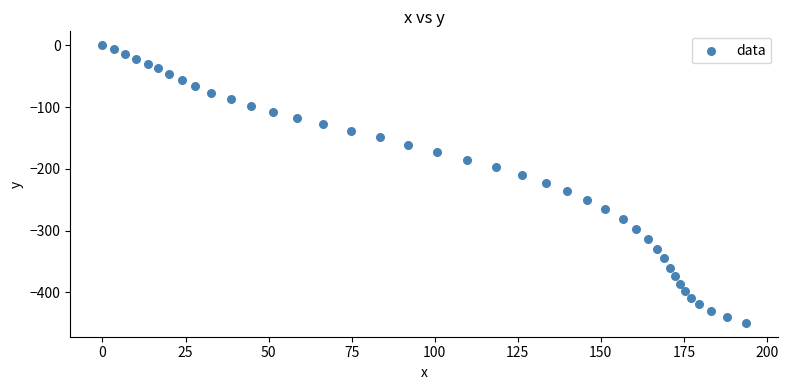

What is the range of X values (max minus min)?

193.7